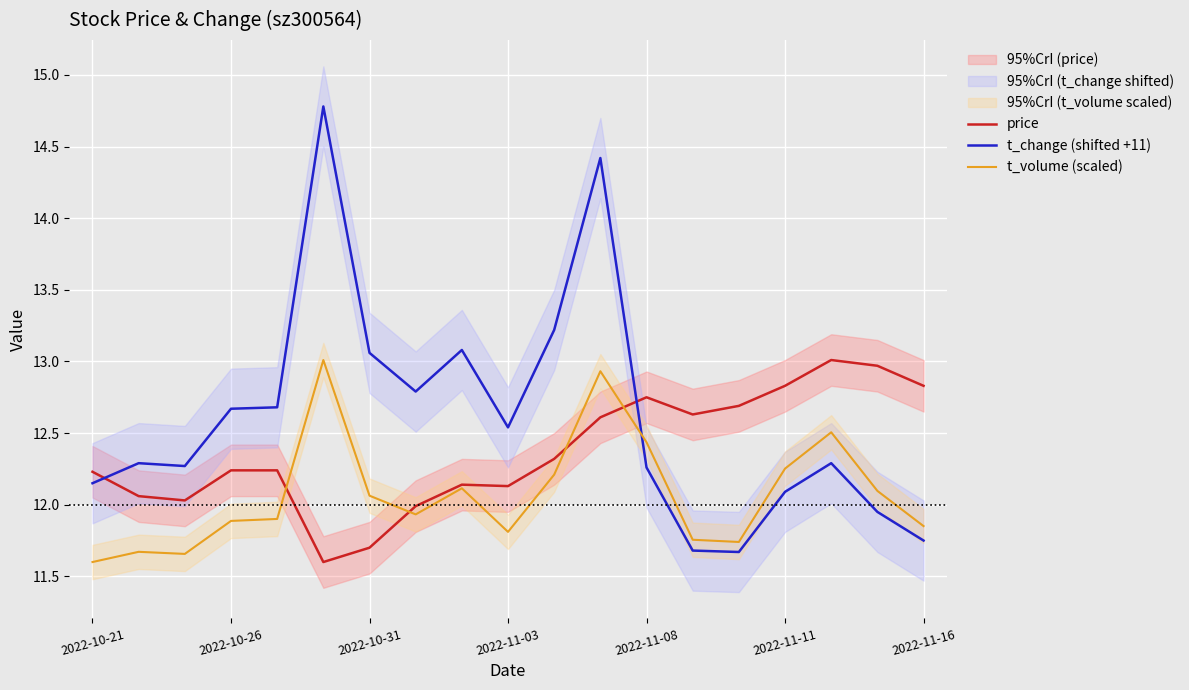

Reading right to left, extract all data points from this chart.

price: 12.8	13.0	13.0	12.8	12.7	12.6	12.8	12.6	12.3	12.1	12.1	12.0	11.7	11.6	12.2	12.2	12.0	12.1	12.2
t_change (shifted +11): 11.8	11.9	12.3	12.1	11.7	11.7	12.3	14.4	13.2	12.5	13.1	12.8	13.1	14.8	12.7	12.7	12.3	12.3	12.2
t_volume (scaled): 11.9	12.1	12.5	12.3	11.7	11.8	12.4	12.9	12.2	11.8	12.1	11.9	12.1	13.0	11.9	11.9	11.7	11.7	11.6